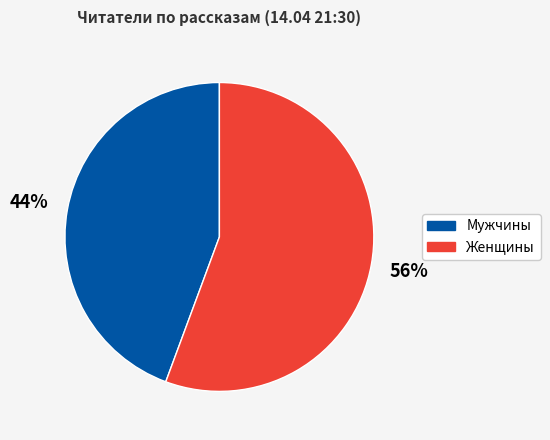

To the nearest percent, what is the average slice percentage?

50%